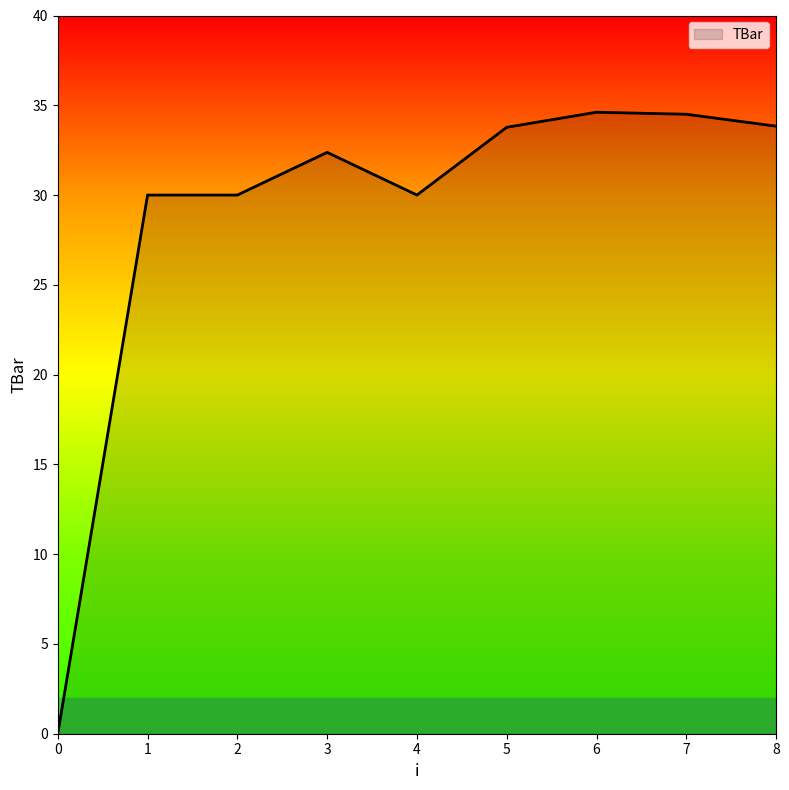

Between 8 and 0, which is larger?

8